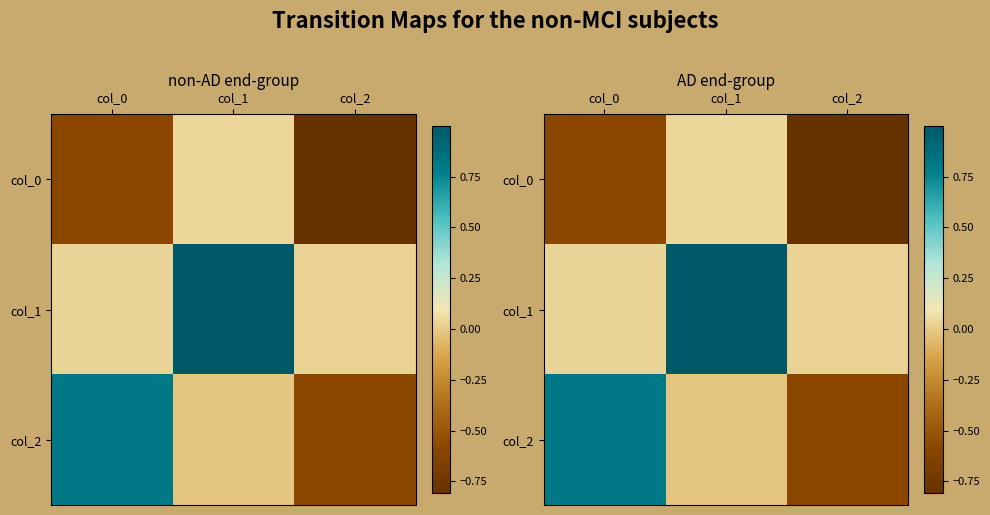

How many data points in col_0 are above 0?

1